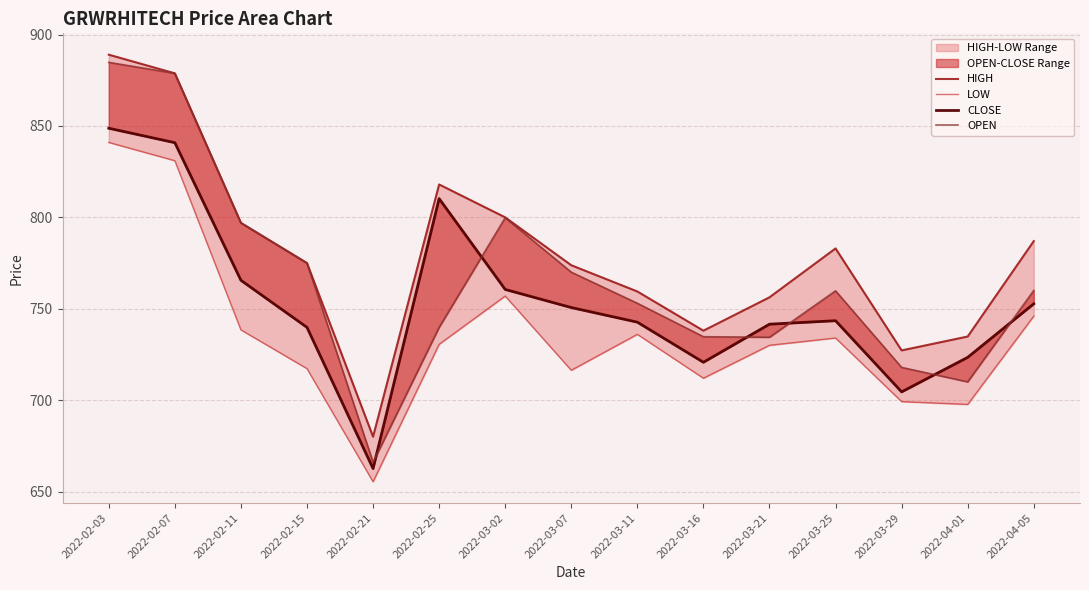

What is the difference between the highest and lowest values at 2022-02-15?

57.8